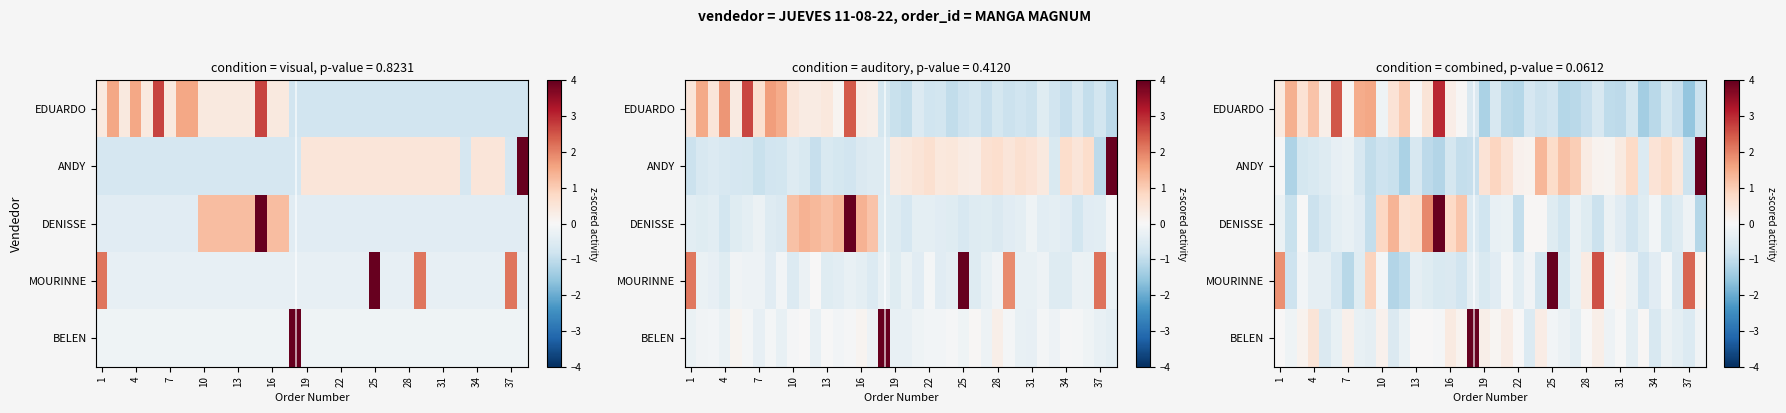

Rank the series at 31 from highest to lowest value.

row_2, row_0, row_4, row_1, row_3